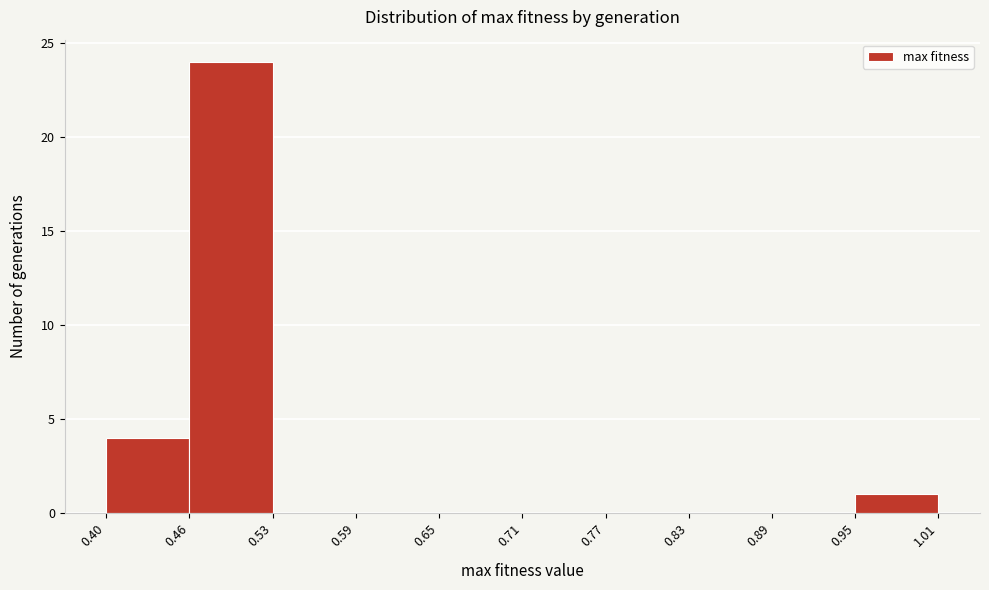

What is the height of the bar covering 0.40 to 0.46 on the x-axis? The values are not printed on the chart, so give them approximately, as read against the axis.

4